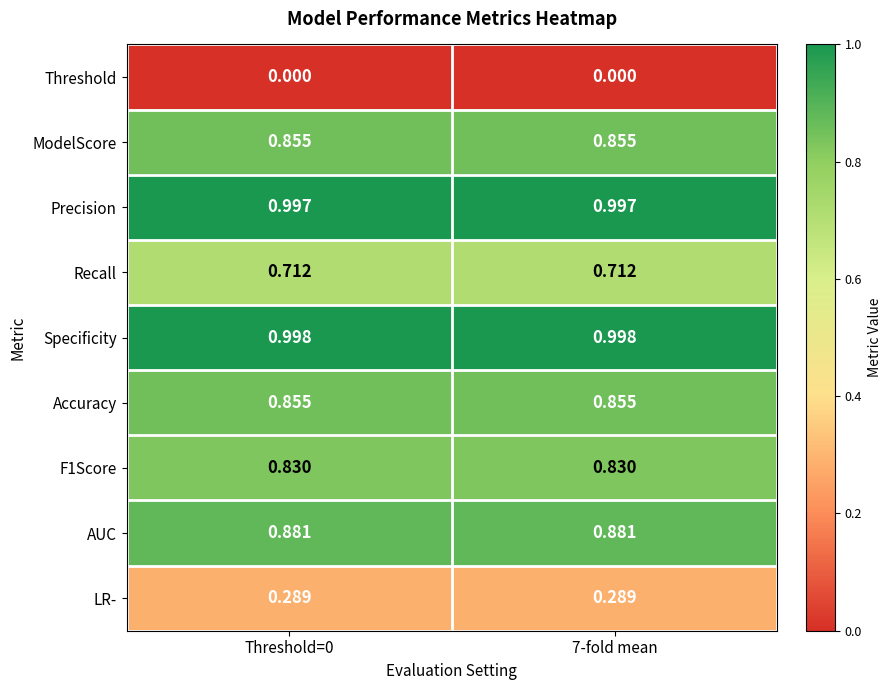

Is the value of Accuracy at 7-fold mean greater than the value of AUC at Threshold=0?

No